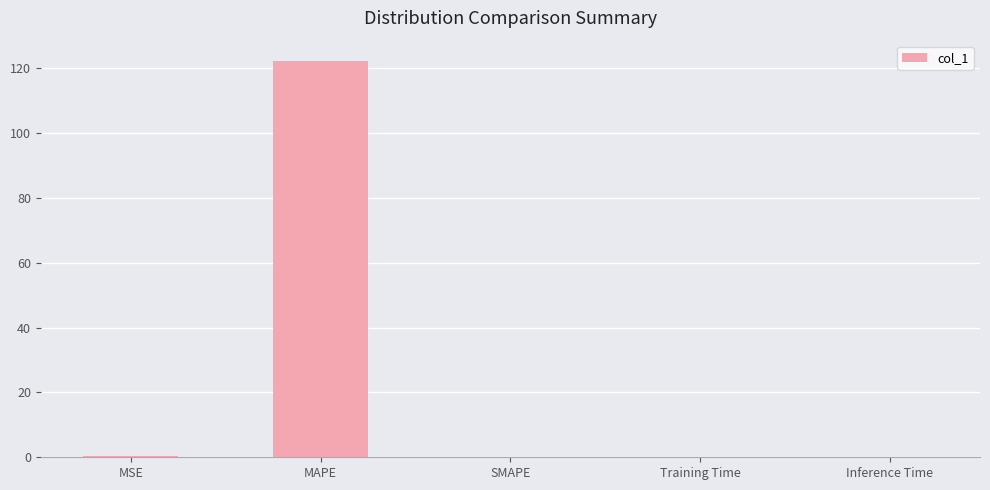

The chart shows a value of 0.3 at MSE. True or false?

True